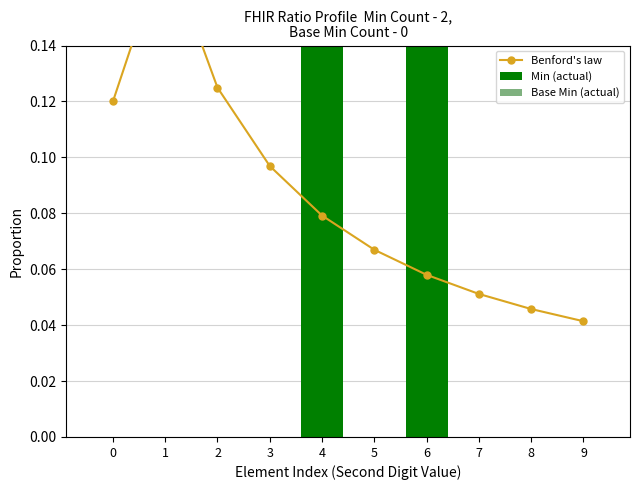

The value of Min (actual) at 4 is 0.1. True or false?

False